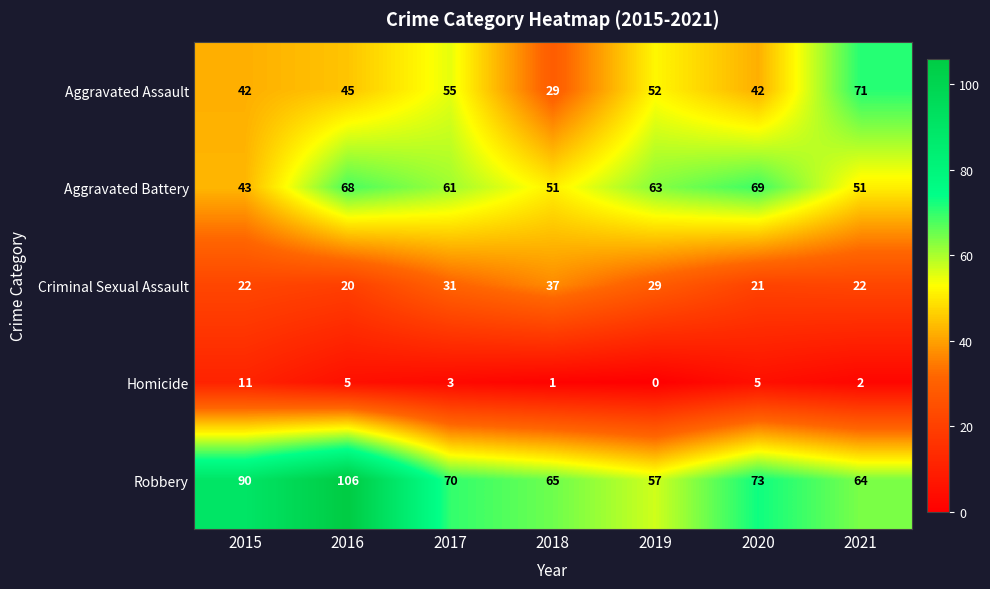

Which label corresponds to the largest value in the chart?

2016